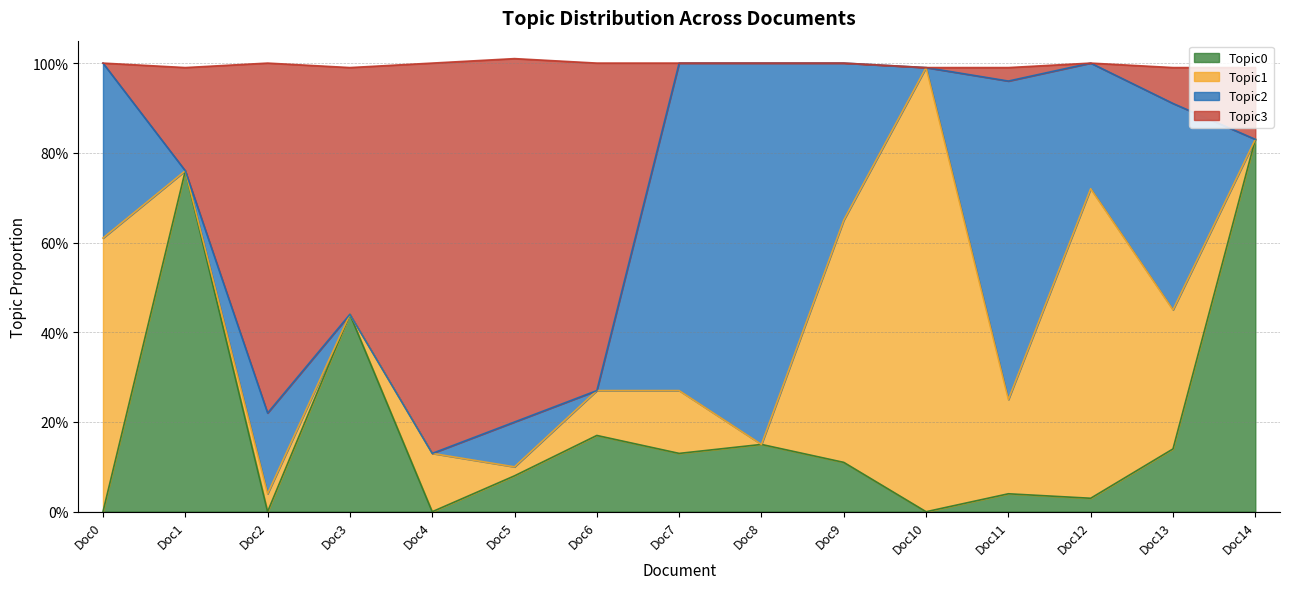

At which category does Topic0 reach its first local valley?

Doc2